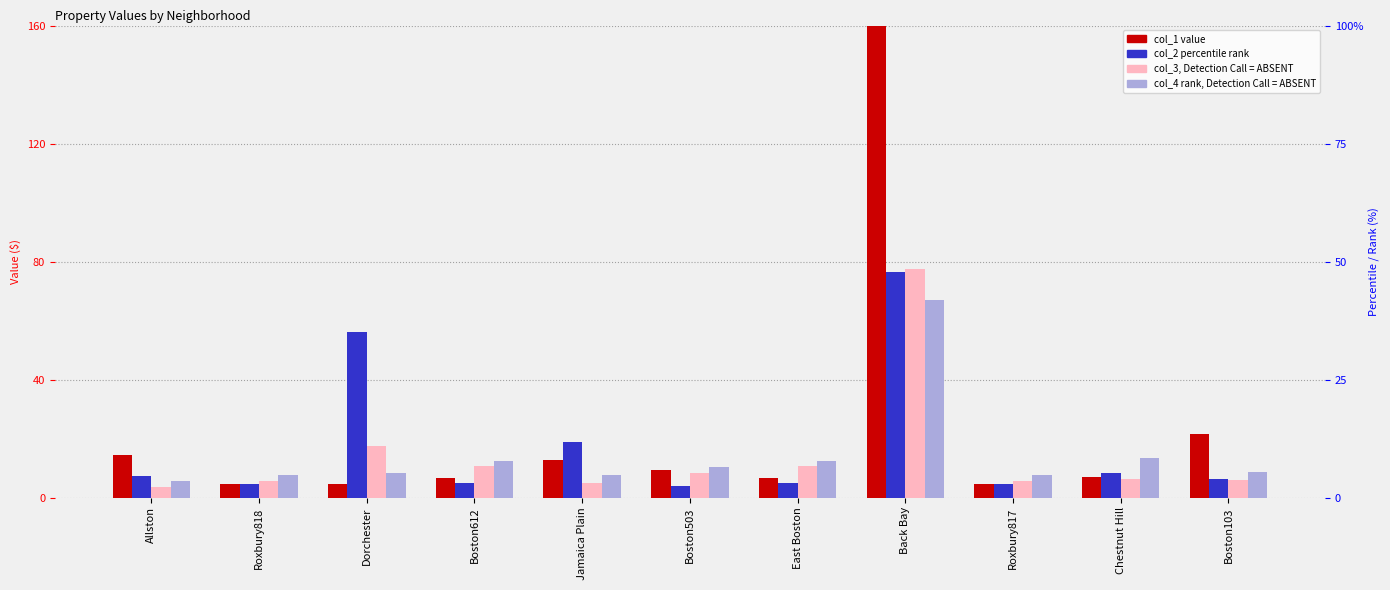

At which label is col_2 closest to 40?

Dorchester